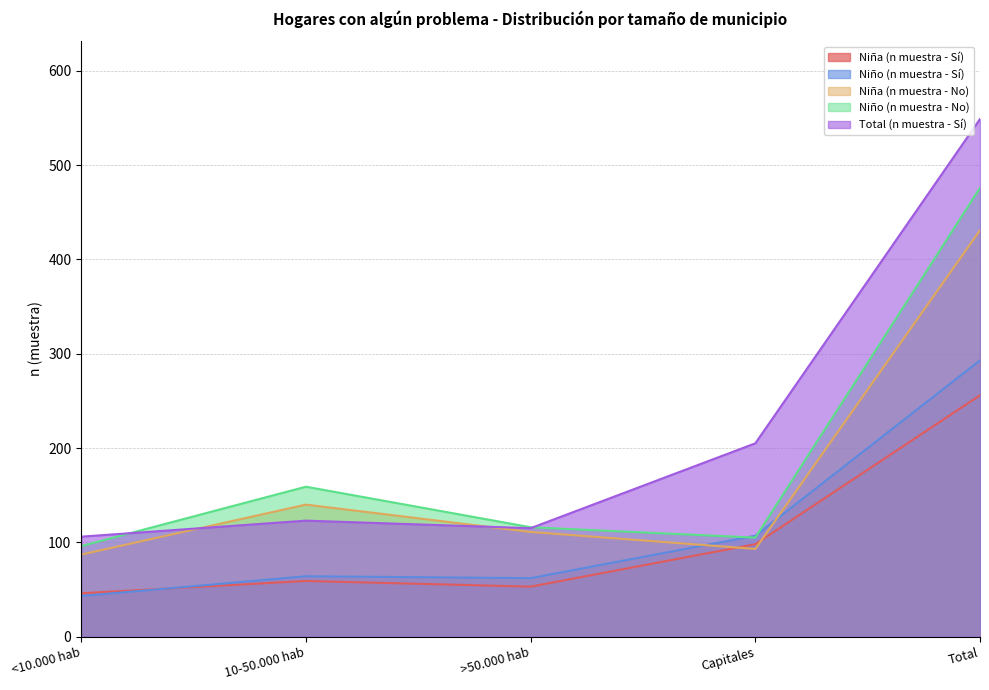

Rank the series at <10.000 hab from highest to lowest value.

Total (n muestra - Sí), Niño (n muestra - No), Niña (n muestra - No), Niña (n muestra - Sí), Niño (n muestra - Sí)